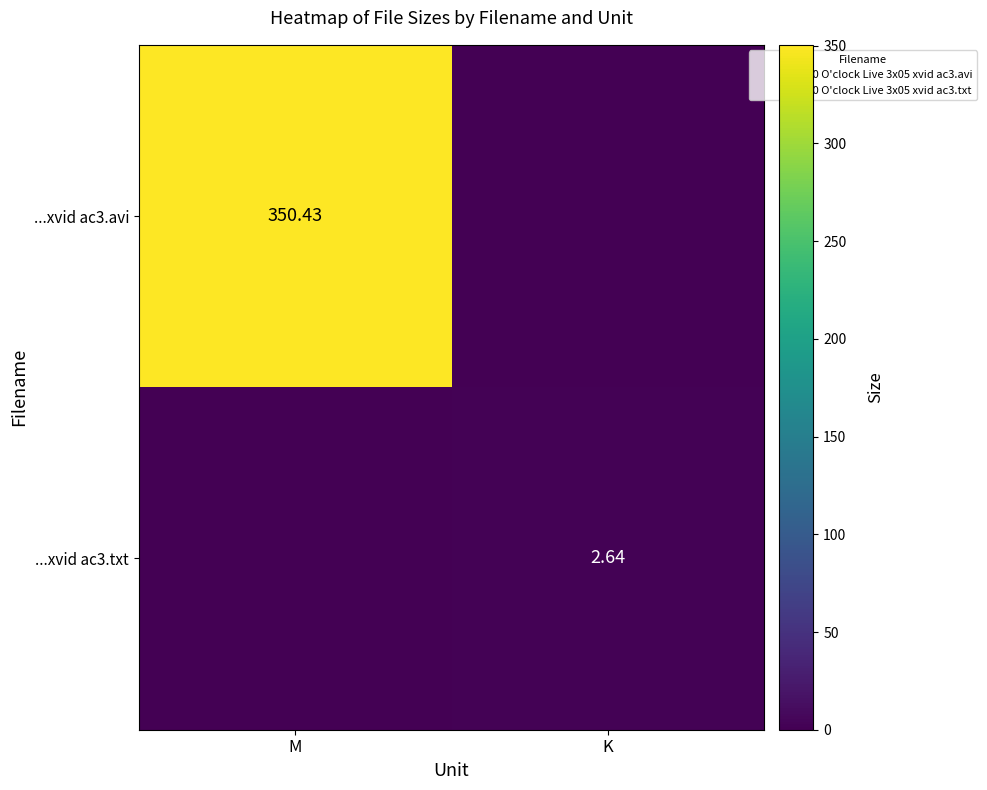

Rank the series by their maximum value, from lowest to highest.

...xvid ac3.txt, ...xvid ac3.avi